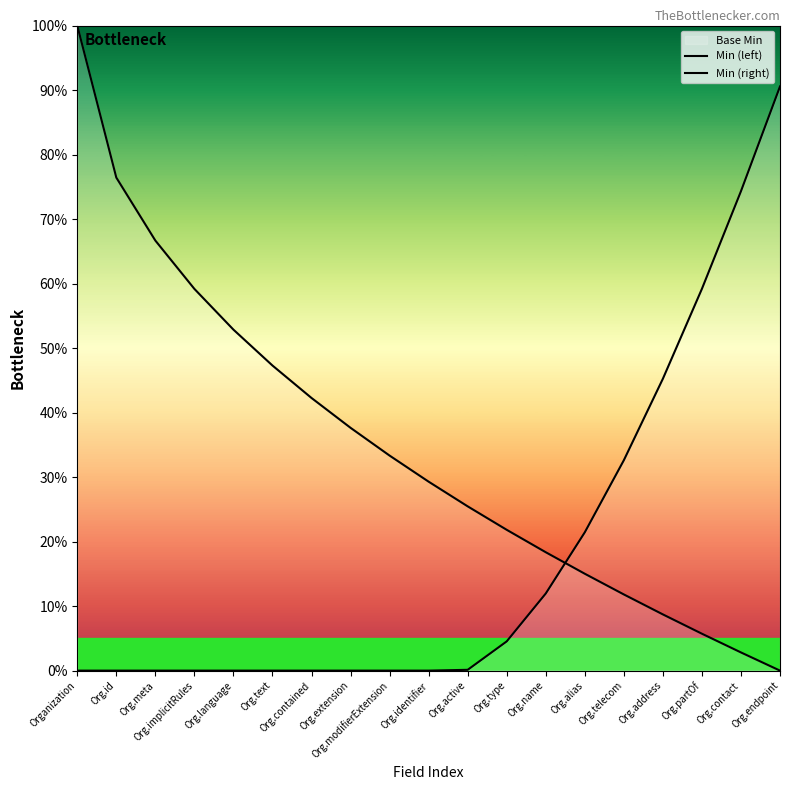

Which series has the largest total across all categories?

Min (left)